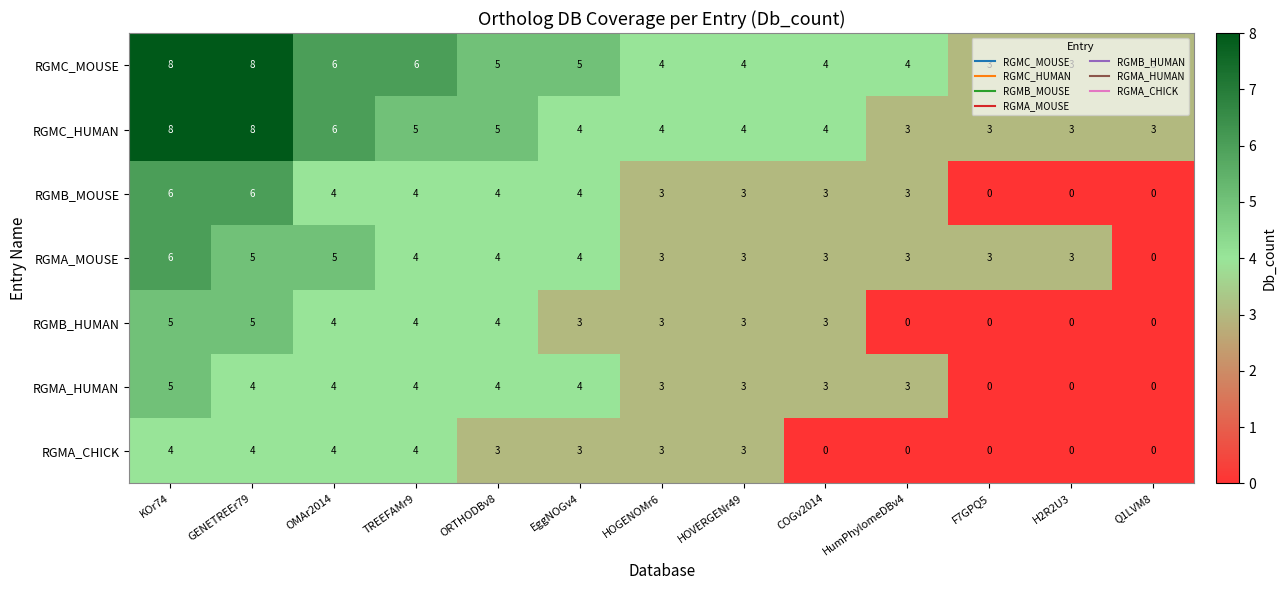

The RGMB_HUMAN series shows -2 at H2R2U3. True or false?

False